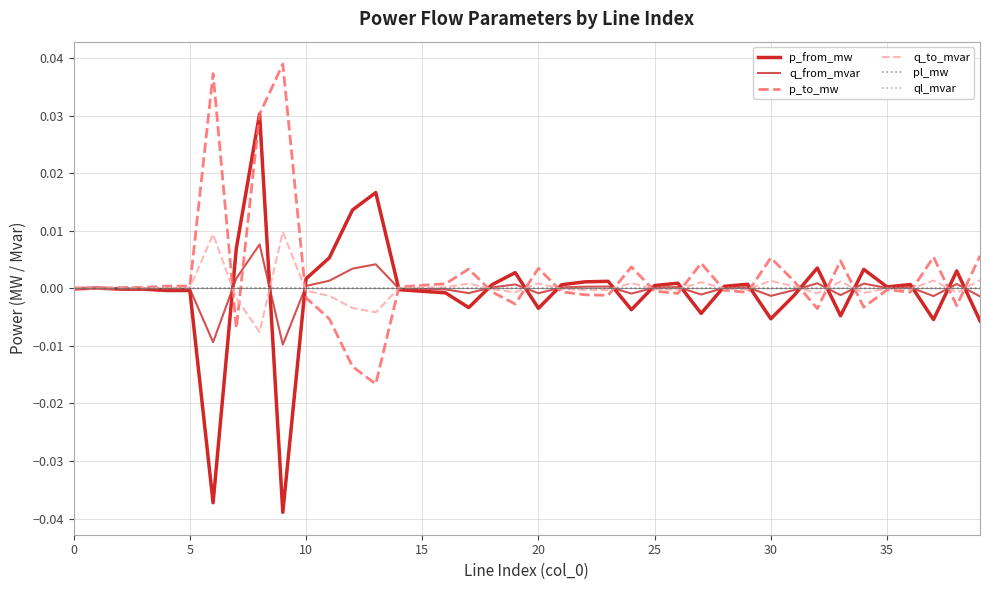

Which series has the widest spread of values?

p_from_mw